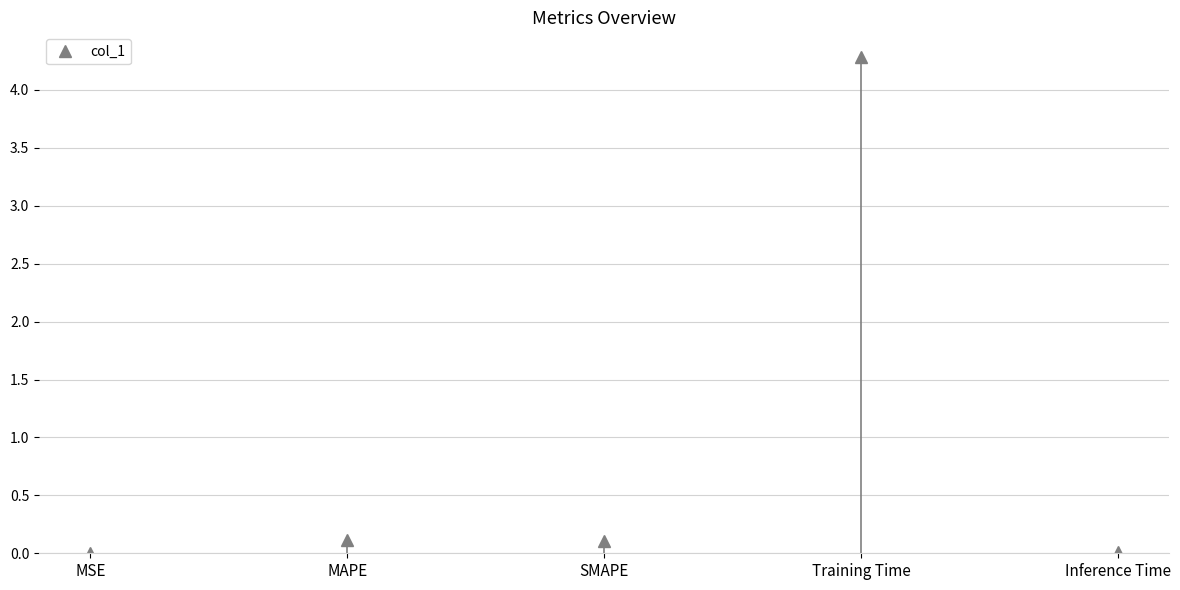

Which has a higher value, SMAPE or Inference Time?

SMAPE